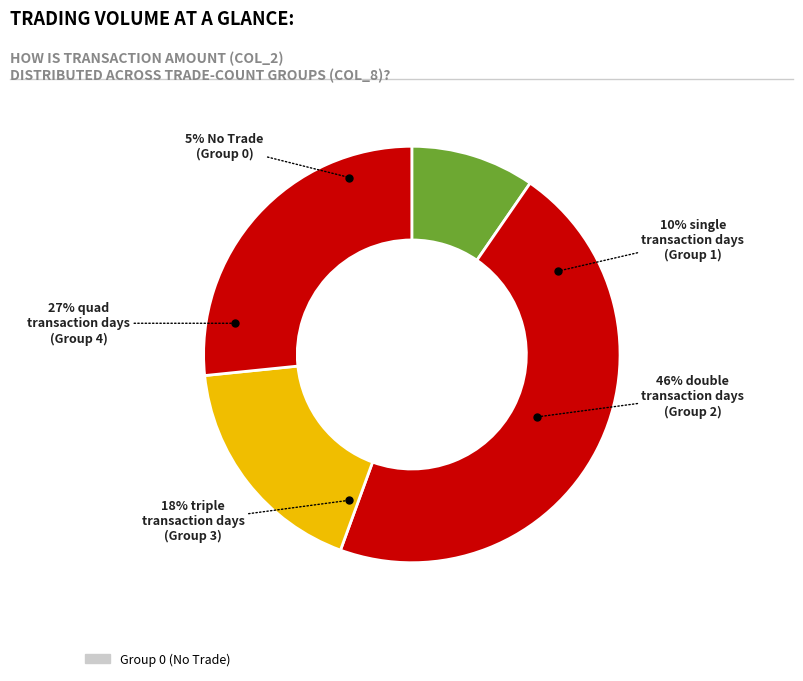

Is there any slice that represents more than half of the pie?

No